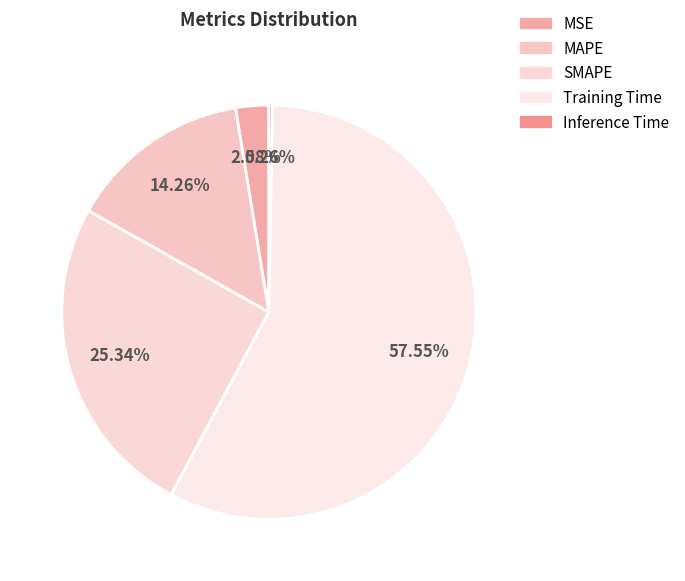

True or false: Inference Time accounts for 1% of the total.

False